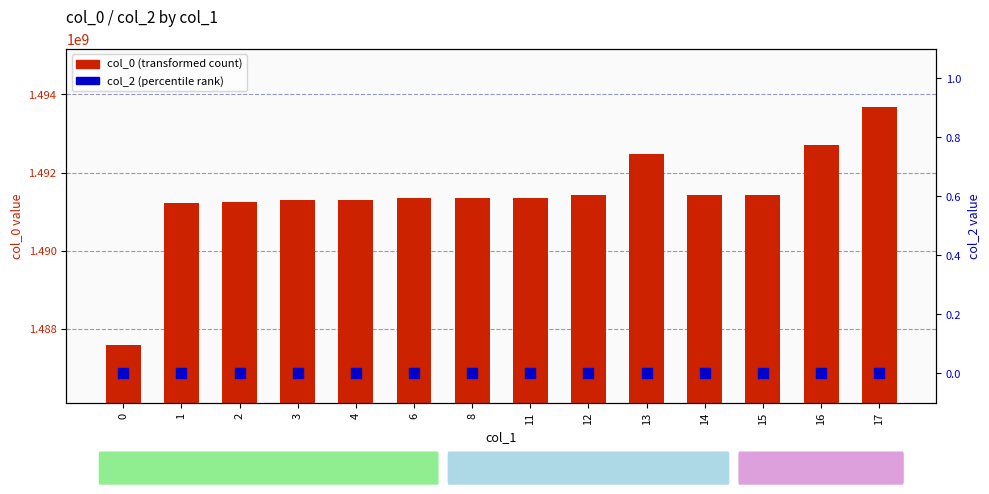

Which series has the largest total across all categories?

col_0 (transformed count)